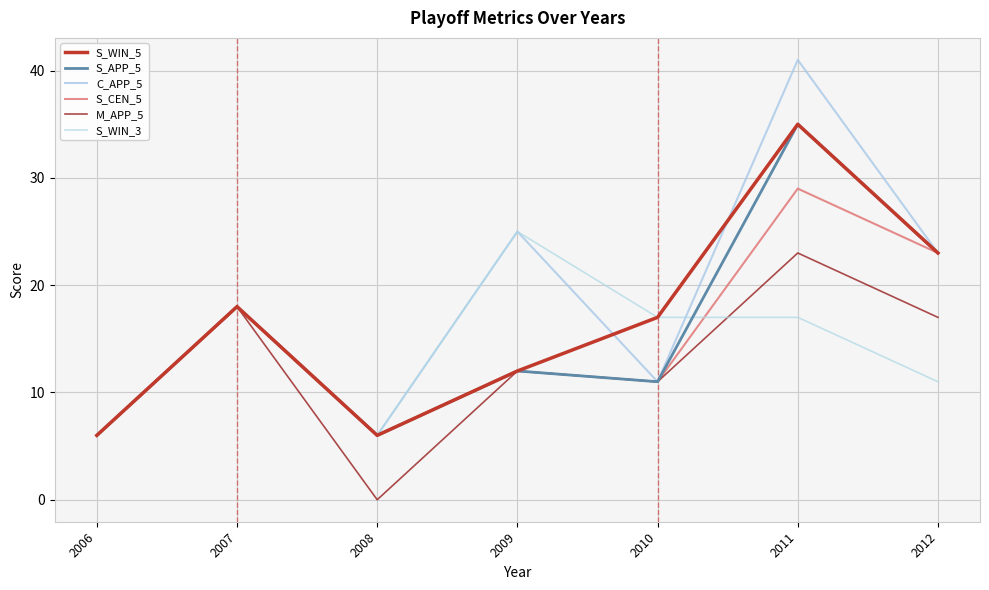

At which label does S_WIN_5 first exceed 17?

2007